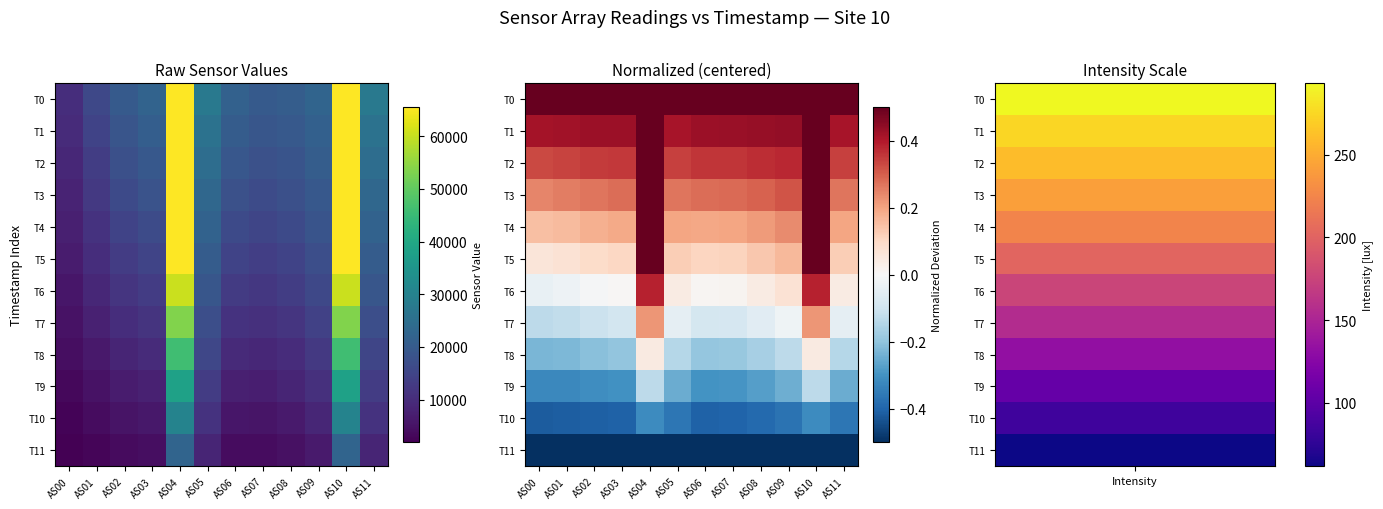

What is the difference between the highest and lowest values at AS10?

1.0